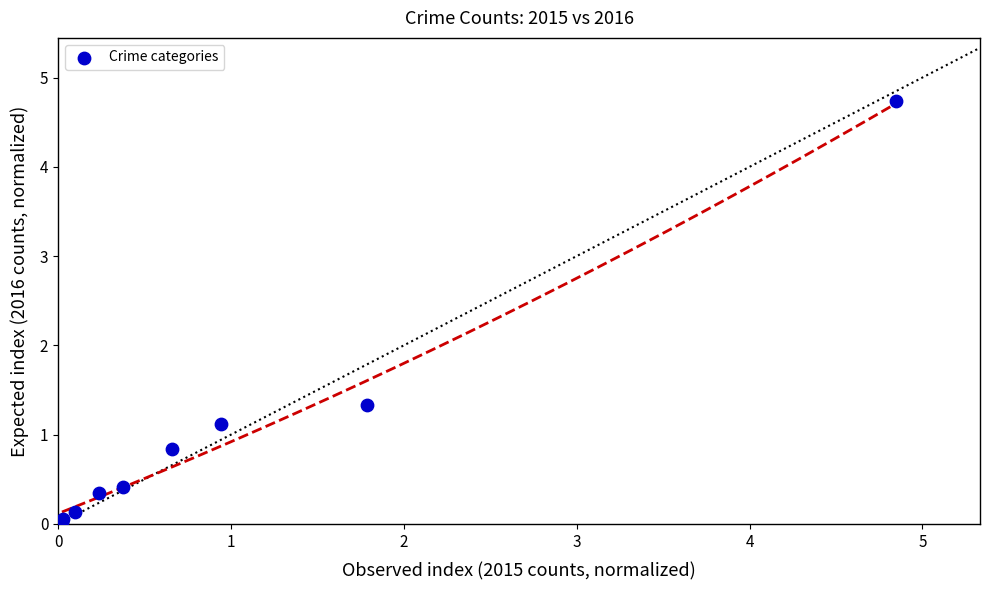

What Y value in the scatter plot is closest to 2?

1.3